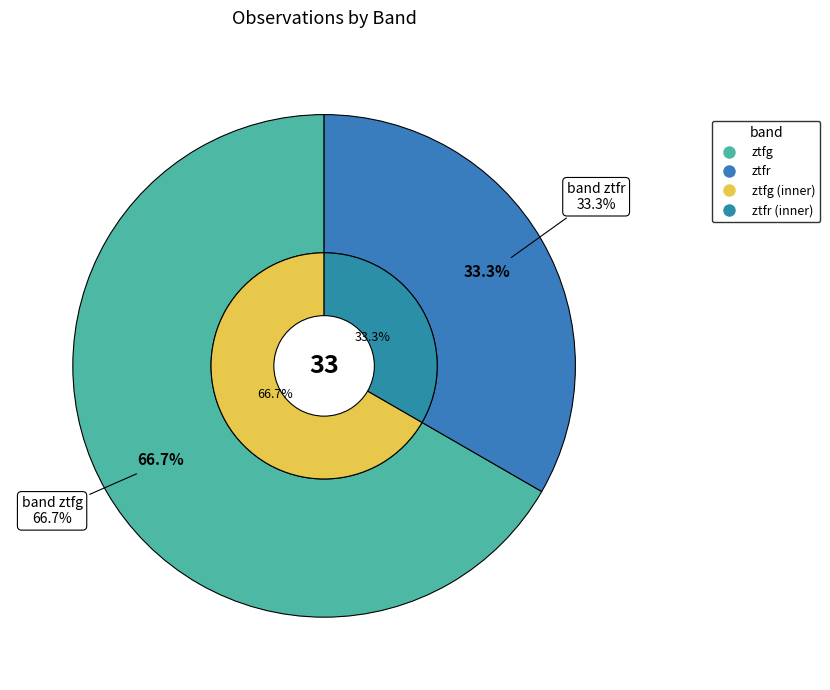

How much of the chart is everything except ztfg?

33.3%